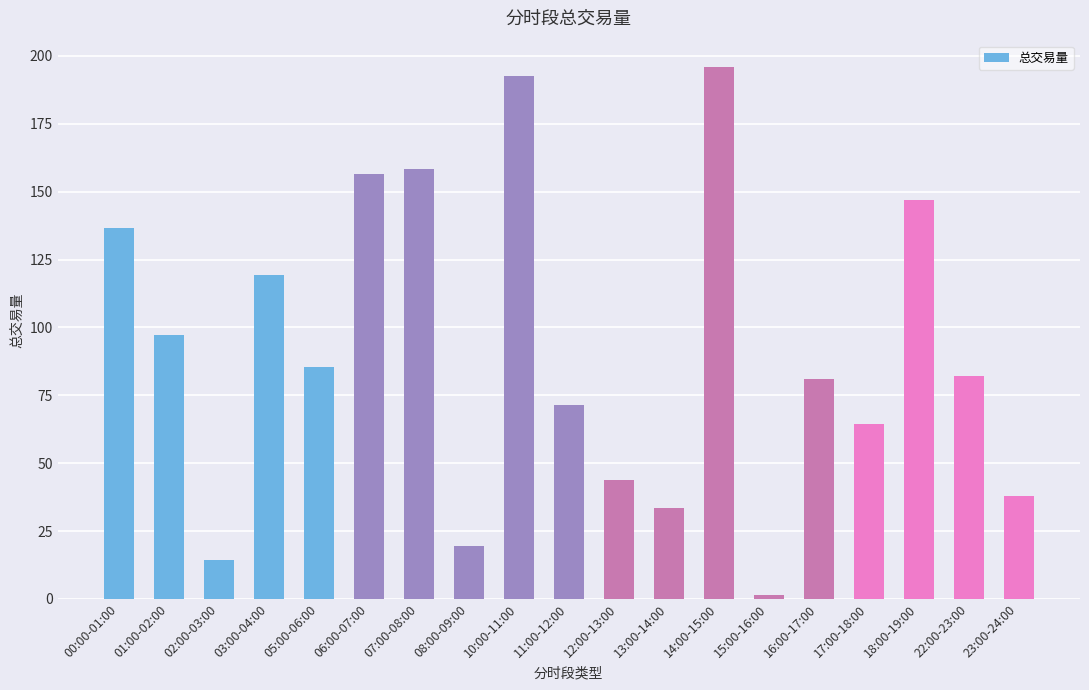

True or false: the data shows 43.9 at 12:00-13:00.

True